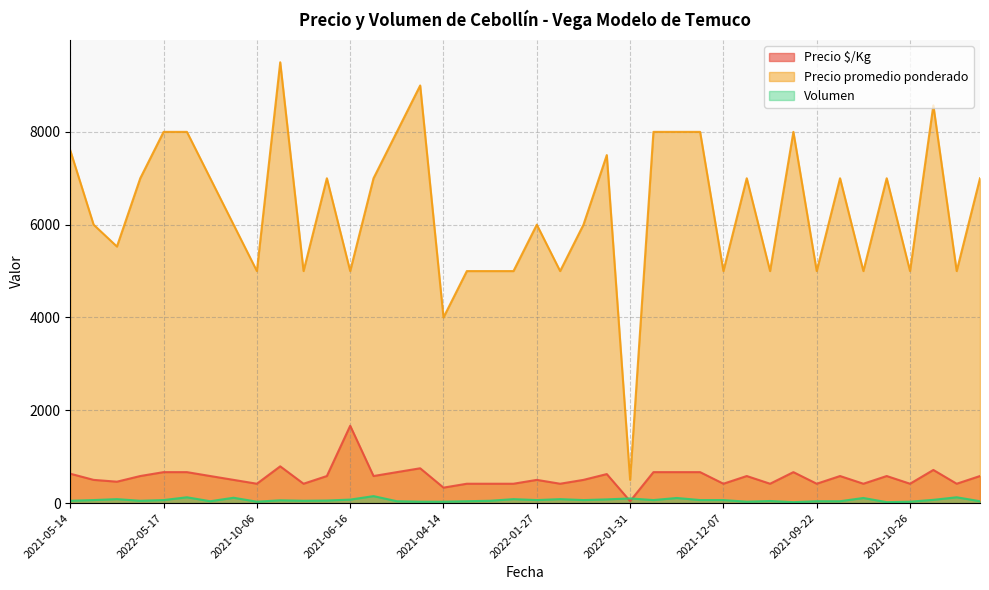

Reading left to right, transcribe all the data shown in this chart.

Precio $/Kg: 633	500	461	583	667	667	583	500	417	792	417	583	1667	583	667	750	333	417	417	417	500	417	500	625	42	667	667	667	417	583	417	667	417	583	417	583	417	714	417	583
Precio promedio ponderado: 7600	6000	5529	7000	8000	8000	7000	6000	5000	9500	5000	7000	5000	7000	8000	9000	4000	5000	5000	5000	6000	5000	6000	7500	500	8000	8000	8000	5000	7000	5000	8000	5000	7000	5000	7000	5000	8571	5000	7000
Volumen: 50	65	85	50	65	125	40	115	30	60	50	55	75	150	40	30	30	40	50	85	65	85	65	80	100	65	110	65	65	30	45	20	40	40	110	20	30	70	125	40